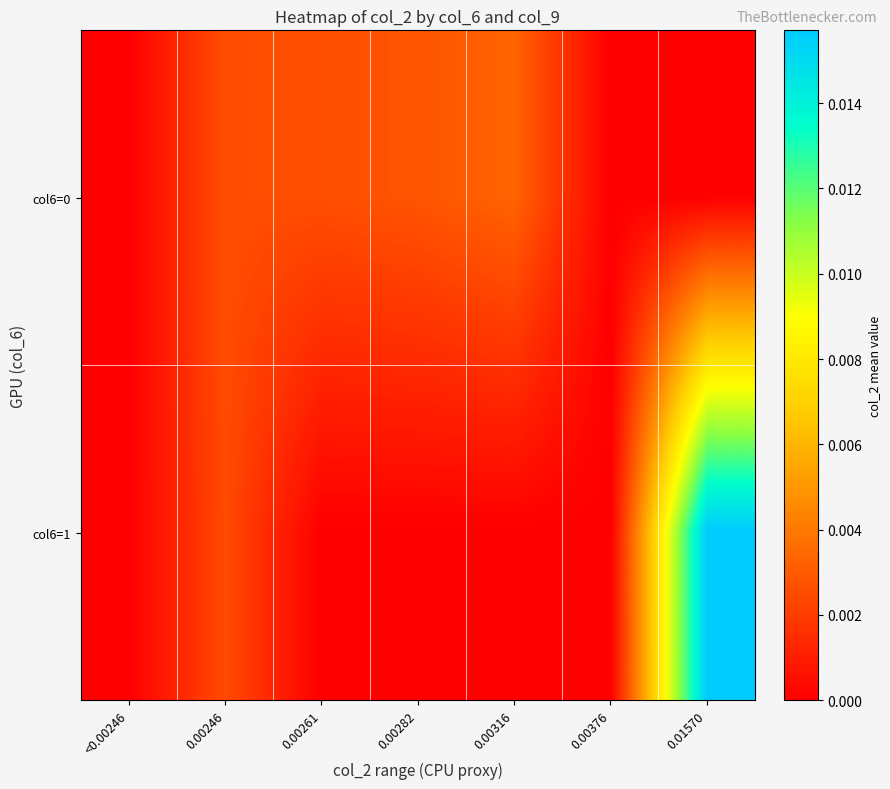

How many distinct data groups are displayed?

2